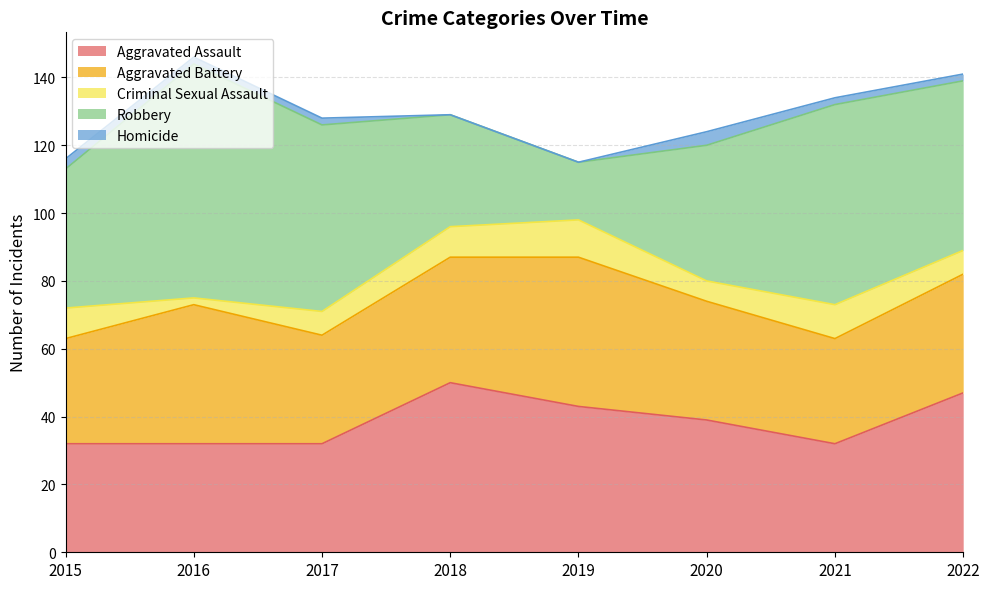

Which series has the largest total across all categories?

Robbery